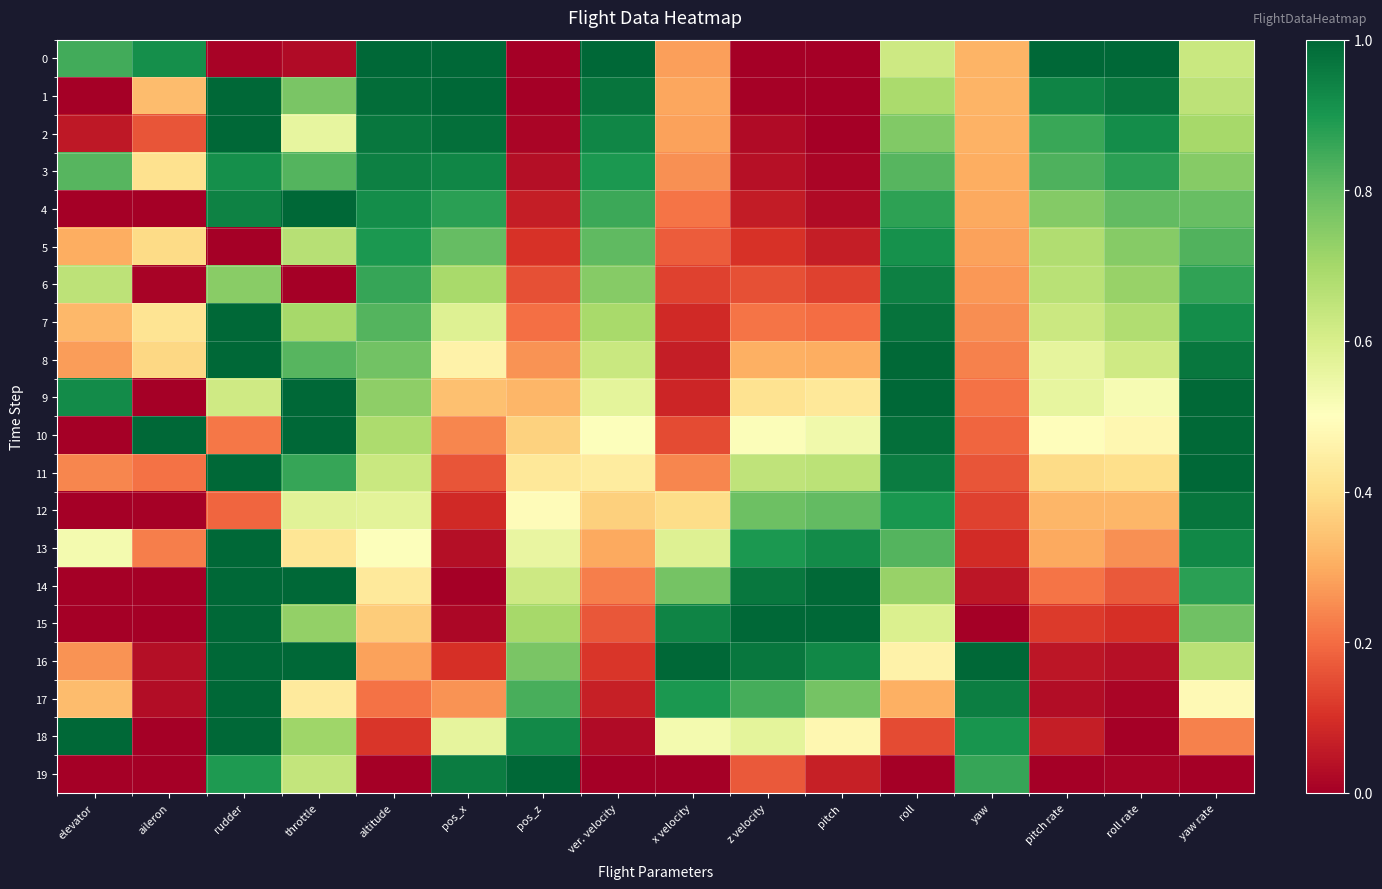

Reading right to left, what are all the values shown in this chart?

0: yaw rate=0.6	roll rate=1.0	pitch rate=1.0	yaw=0.3	roll=0.6	pitch=0.0	z velocity=0.0	x velocity=0.3	ver. velocity=1.0	pos_z=0.0	pos_x=1.0	altitude=1.0	throttle=0.0	rudder=0.0	aileron=0.9	elevator=0.8
1: yaw rate=0.7	roll rate=1.0	pitch rate=0.9	yaw=0.3	roll=0.7	pitch=0.0	z velocity=0.0	x velocity=0.3	ver. velocity=1.0	pos_z=0.0	pos_x=1.0	altitude=1.0	throttle=0.8	rudder=1.0	aileron=0.3	elevator=0.0
2: yaw rate=0.7	roll rate=0.9	pitch rate=0.9	yaw=0.3	roll=0.8	pitch=0.0	z velocity=0.0	x velocity=0.3	ver. velocity=0.9	pos_z=0.0	pos_x=1.0	altitude=1.0	throttle=0.6	rudder=1.0	aileron=0.2	elevator=0.1
3: yaw rate=0.7	roll rate=0.9	pitch rate=0.8	yaw=0.3	roll=0.8	pitch=0.0	z velocity=0.0	x velocity=0.3	ver. velocity=0.9	pos_z=0.0	pos_x=0.9	altitude=0.9	throttle=0.8	rudder=0.9	aileron=0.4	elevator=0.8
4: yaw rate=0.8	roll rate=0.8	pitch rate=0.8	yaw=0.3	roll=0.9	pitch=0.0	z velocity=0.1	x velocity=0.2	ver. velocity=0.9	pos_z=0.1	pos_x=0.9	altitude=0.9	throttle=1.0	rudder=0.9	aileron=0.0	elevator=0.0
5: yaw rate=0.8	roll rate=0.7	pitch rate=0.7	yaw=0.3	roll=0.9	pitch=0.1	z velocity=0.1	x velocity=0.2	ver. velocity=0.8	pos_z=0.1	pos_x=0.8	altitude=0.9	throttle=0.7	rudder=0.0	aileron=0.4	elevator=0.3
6: yaw rate=0.9	roll rate=0.7	pitch rate=0.7	yaw=0.3	roll=0.9	pitch=0.1	z velocity=0.2	x velocity=0.1	ver. velocity=0.7	pos_z=0.2	pos_x=0.7	altitude=0.9	throttle=0.0	rudder=0.7	aileron=0.0	elevator=0.7
7: yaw rate=0.9	roll rate=0.7	pitch rate=0.6	yaw=0.3	roll=1.0	pitch=0.2	z velocity=0.2	x velocity=0.1	ver. velocity=0.7	pos_z=0.2	pos_x=0.6	altitude=0.8	throttle=0.7	rudder=1.0	aileron=0.4	elevator=0.3
8: yaw rate=1.0	roll rate=0.6	pitch rate=0.6	yaw=0.2	roll=1.0	pitch=0.3	z velocity=0.3	x velocity=0.1	ver. velocity=0.6	pos_z=0.3	pos_x=0.5	altitude=0.8	throttle=0.8	rudder=1.0	aileron=0.4	elevator=0.3
9: yaw rate=1.0	roll rate=0.5	pitch rate=0.6	yaw=0.2	roll=1.0	pitch=0.4	z velocity=0.4	x velocity=0.1	ver. velocity=0.6	pos_z=0.3	pos_x=0.3	altitude=0.7	throttle=1.0	rudder=0.6	aileron=0.0	elevator=0.9
10: yaw rate=1.0	roll rate=0.5	pitch rate=0.5	yaw=0.2	roll=1.0	pitch=0.5	z velocity=0.5	x velocity=0.1	ver. velocity=0.5	pos_z=0.4	pos_x=0.2	altitude=0.7	throttle=1.0	rudder=0.2	aileron=1.0	elevator=0.0
11: yaw rate=1.0	roll rate=0.4	pitch rate=0.4	yaw=0.2	roll=1.0	pitch=0.7	z velocity=0.7	x velocity=0.2	ver. velocity=0.4	pos_z=0.4	pos_x=0.2	altitude=0.6	throttle=0.9	rudder=1.0	aileron=0.2	elevator=0.2
12: yaw rate=1.0	roll rate=0.3	pitch rate=0.3	yaw=0.1	roll=0.9	pitch=0.8	z velocity=0.8	x velocity=0.4	ver. velocity=0.4	pos_z=0.5	pos_x=0.1	altitude=0.6	throttle=0.6	rudder=0.2	aileron=0.0	elevator=0.0
13: yaw rate=0.9	roll rate=0.3	pitch rate=0.3	yaw=0.1	roll=0.8	pitch=0.9	z velocity=0.9	x velocity=0.6	ver. velocity=0.3	pos_z=0.6	pos_x=0.0	altitude=0.5	throttle=0.4	rudder=1.0	aileron=0.2	elevator=0.5
14: yaw rate=0.9	roll rate=0.2	pitch rate=0.2	yaw=0.0	roll=0.7	pitch=1.0	z velocity=1.0	x velocity=0.8	ver. velocity=0.2	pos_z=0.6	pos_x=0.0	altitude=0.4	throttle=1.0	rudder=1.0	aileron=0.0	elevator=0.0
15: yaw rate=0.8	roll rate=0.1	pitch rate=0.1	yaw=0.0	roll=0.6	pitch=1.0	z velocity=1.0	x velocity=0.9	ver. velocity=0.2	pos_z=0.7	pos_x=0.0	altitude=0.4	throttle=0.7	rudder=1.0	aileron=0.0	elevator=0.0
16: yaw rate=0.7	roll rate=0.0	pitch rate=0.1	yaw=1.0	roll=0.5	pitch=0.9	z velocity=1.0	x velocity=1.0	ver. velocity=0.1	pos_z=0.8	pos_x=0.1	altitude=0.3	throttle=1.0	rudder=1.0	aileron=0.0	elevator=0.3
17: yaw rate=0.5	roll rate=0.0	pitch rate=0.0	yaw=1.0	roll=0.3	pitch=0.8	z velocity=0.8	x velocity=0.9	ver. velocity=0.1	pos_z=0.8	pos_x=0.3	altitude=0.2	throttle=0.4	rudder=1.0	aileron=0.0	elevator=0.3
18: yaw rate=0.2	roll rate=0.0	pitch rate=0.1	yaw=0.9	roll=0.1	pitch=0.5	z velocity=0.6	x velocity=0.5	ver. velocity=0.0	pos_z=0.9	pos_x=0.6	altitude=0.1	throttle=0.7	rudder=1.0	aileron=0.0	elevator=1.0
19: yaw rate=0.0	roll rate=0.0	pitch rate=0.0	yaw=0.9	roll=0.0	pitch=0.1	z velocity=0.2	x velocity=0.0	ver. velocity=0.0	pos_z=1.0	pos_x=1.0	altitude=0.0	throttle=0.6	rudder=0.9	aileron=0.0	elevator=0.0